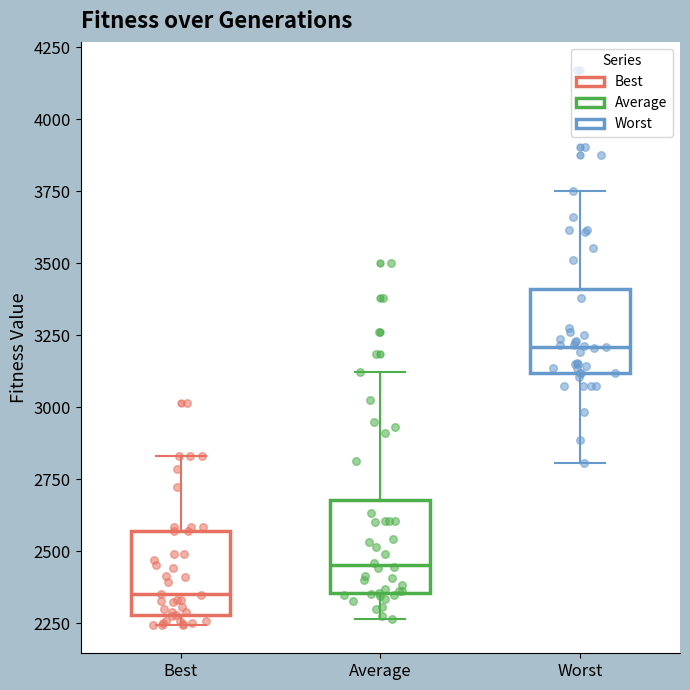

Reading left to right, transcribe this box plot: for each box, give where its median line is, the range the box spans, and where its two whiskers end, as read against the y-axis. The values are not printed on the chart, so give them approximately, as read against the axis.

Best: median 2350, box 2300 to 2550, whiskers 2250 to 2850
Average: median 2450, box 2350 to 2700, whiskers 2250 to 3100
Worst: median 3200, box 3100 to 3400, whiskers 2800 to 3750